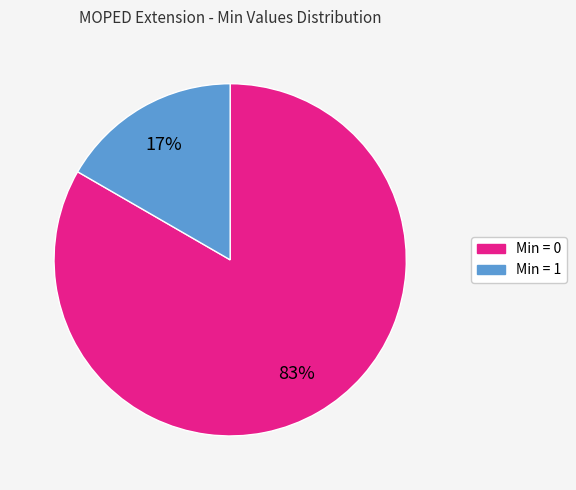

To the nearest percent, what is the average slice percentage?

50%